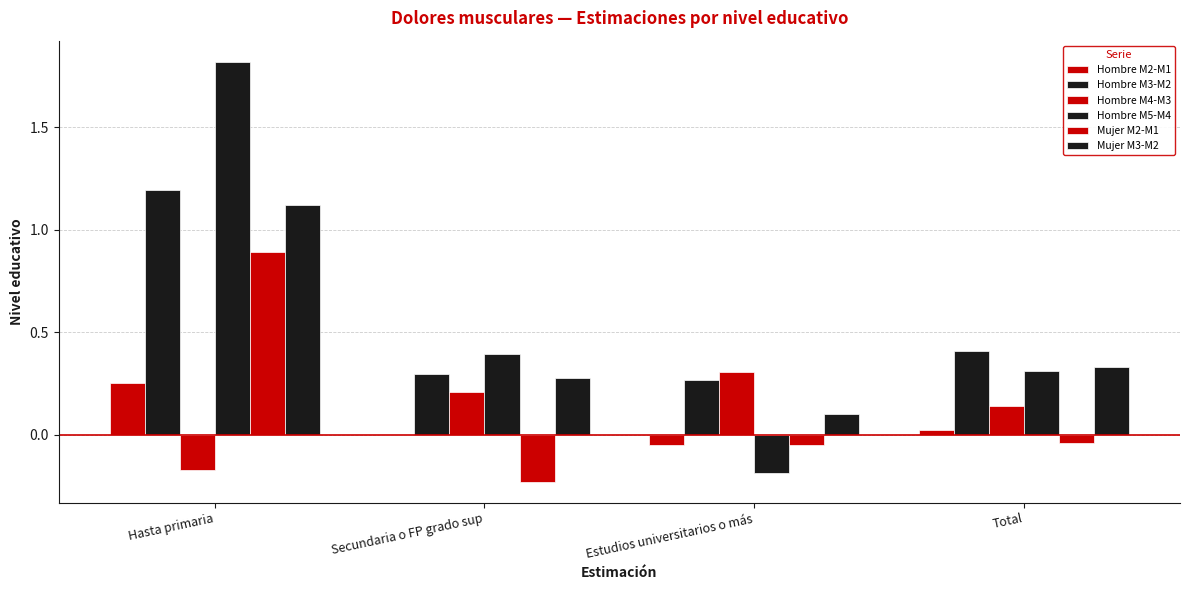

Reading left to right, transcribe all the data shown in this chart.

Hombre M2-M1: Hasta primaria=0.3	Secundaria o FP grado sup=-0.0	Estudios universitarios o más=-0.1	Total=0.0
Hombre M3-M2: Hasta primaria=1.2	Secundaria o FP grado sup=0.3	Estudios universitarios o más=0.3	Total=0.4
Hombre M4-M3: Hasta primaria=-0.2	Secundaria o FP grado sup=0.2	Estudios universitarios o más=0.3	Total=0.1
Hombre M5-M4: Hasta primaria=1.8	Secundaria o FP grado sup=0.4	Estudios universitarios o más=-0.2	Total=0.3
Mujer M2-M1: Hasta primaria=0.9	Secundaria o FP grado sup=-0.2	Estudios universitarios o más=-0.1	Total=-0.0
Mujer M3-M2: Hasta primaria=1.1	Secundaria o FP grado sup=0.3	Estudios universitarios o más=0.1	Total=0.3